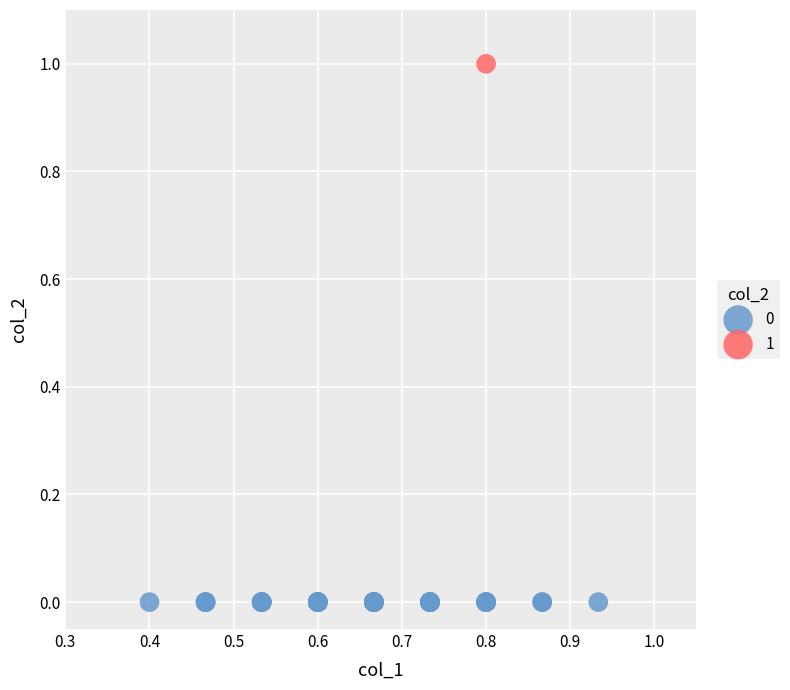

What are all the series names shown in the legend?

0, 1